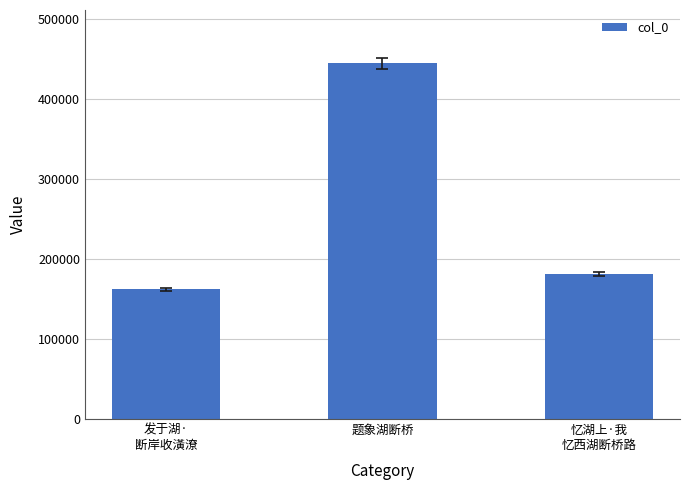

How many categories are shown in the chart?

3